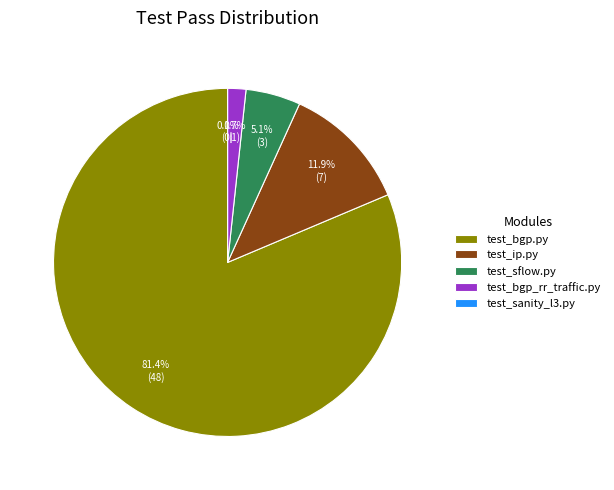

Does any single category account for the majority?

Yes